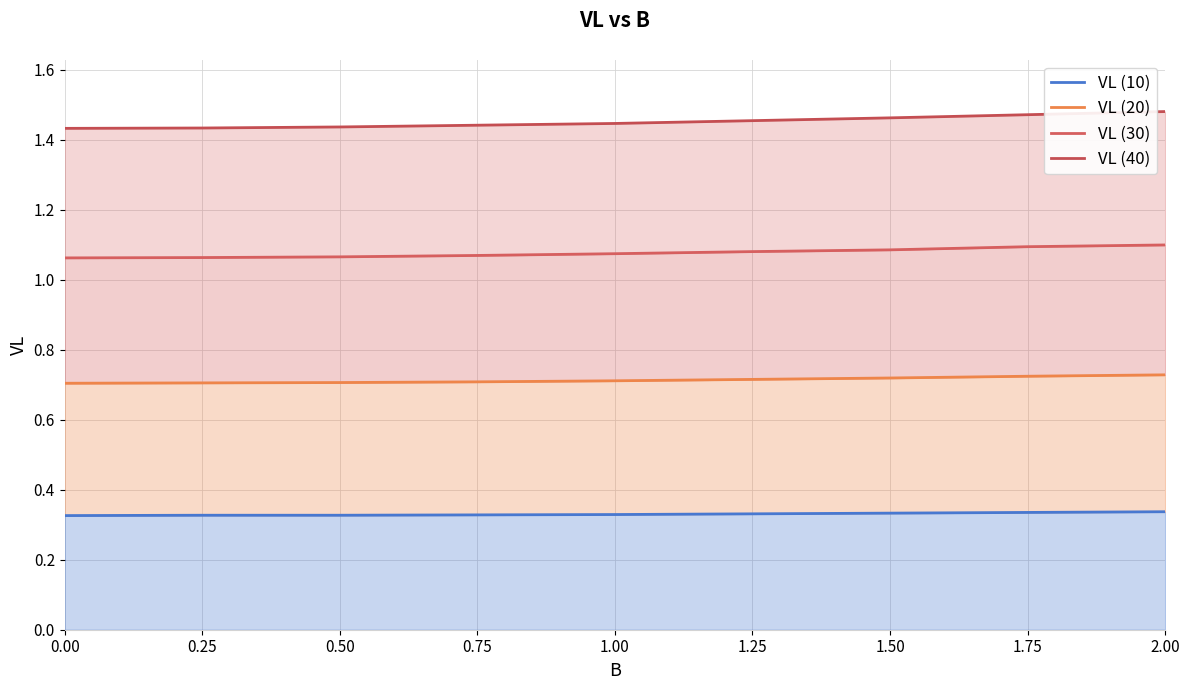

Between 1.50 and 2.00, which is larger?

2.00